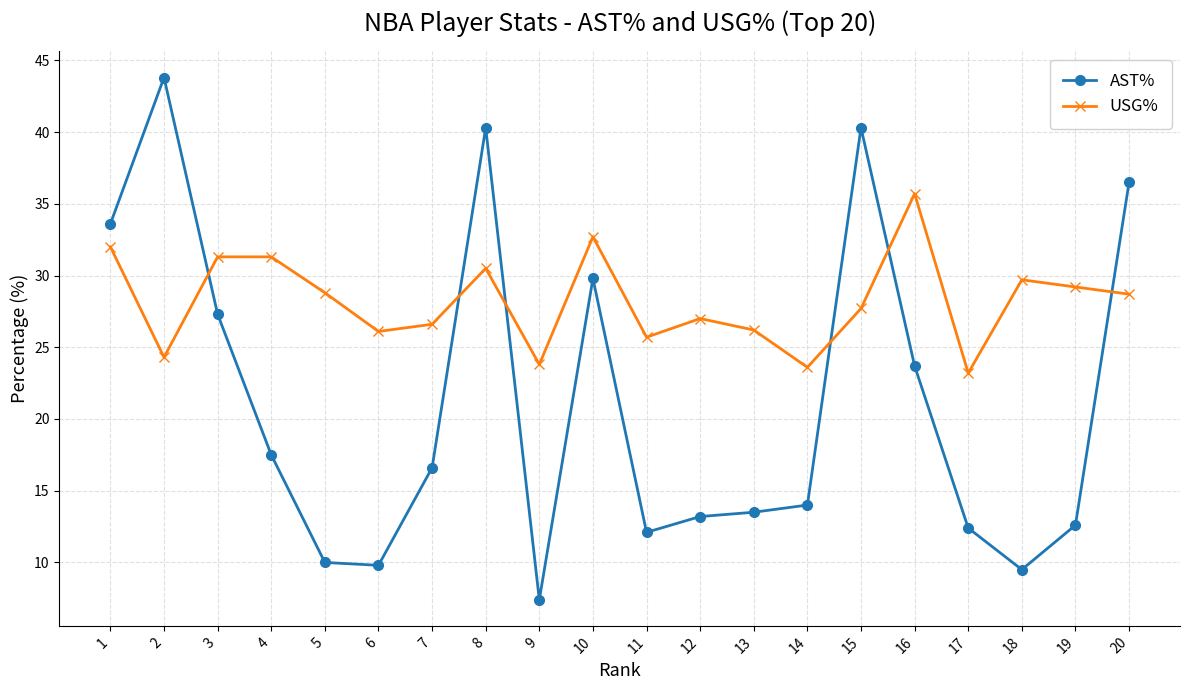

Between 13 and 14, which series saw the biggest shift?

USG%